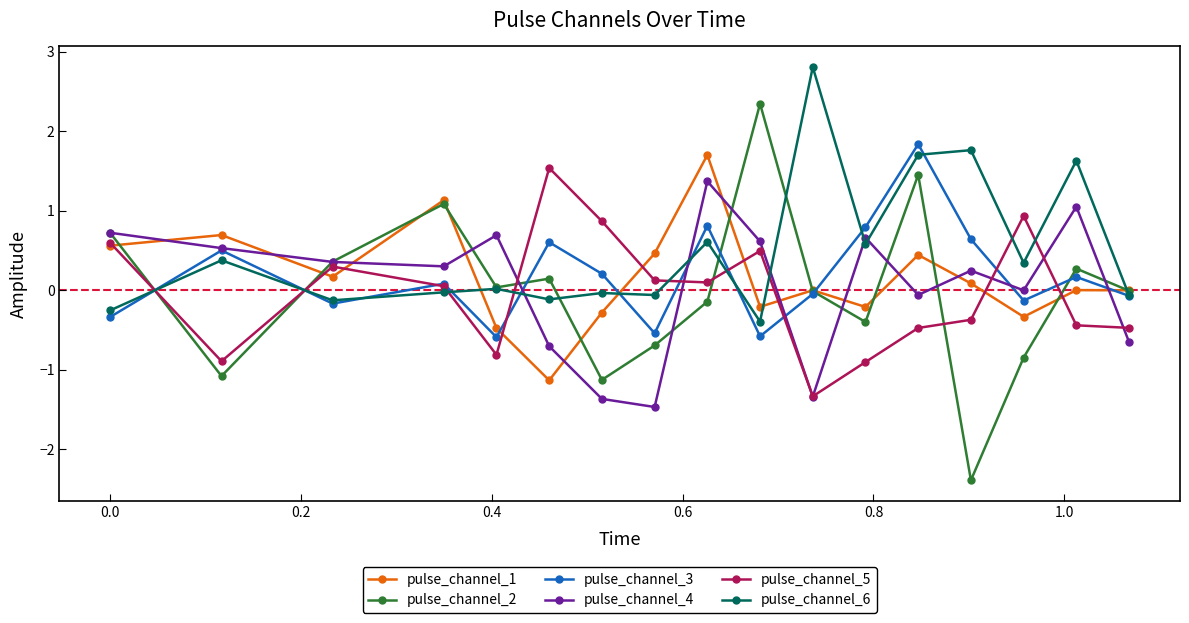

Which series has the widest spread of values?

pulse_channel_2